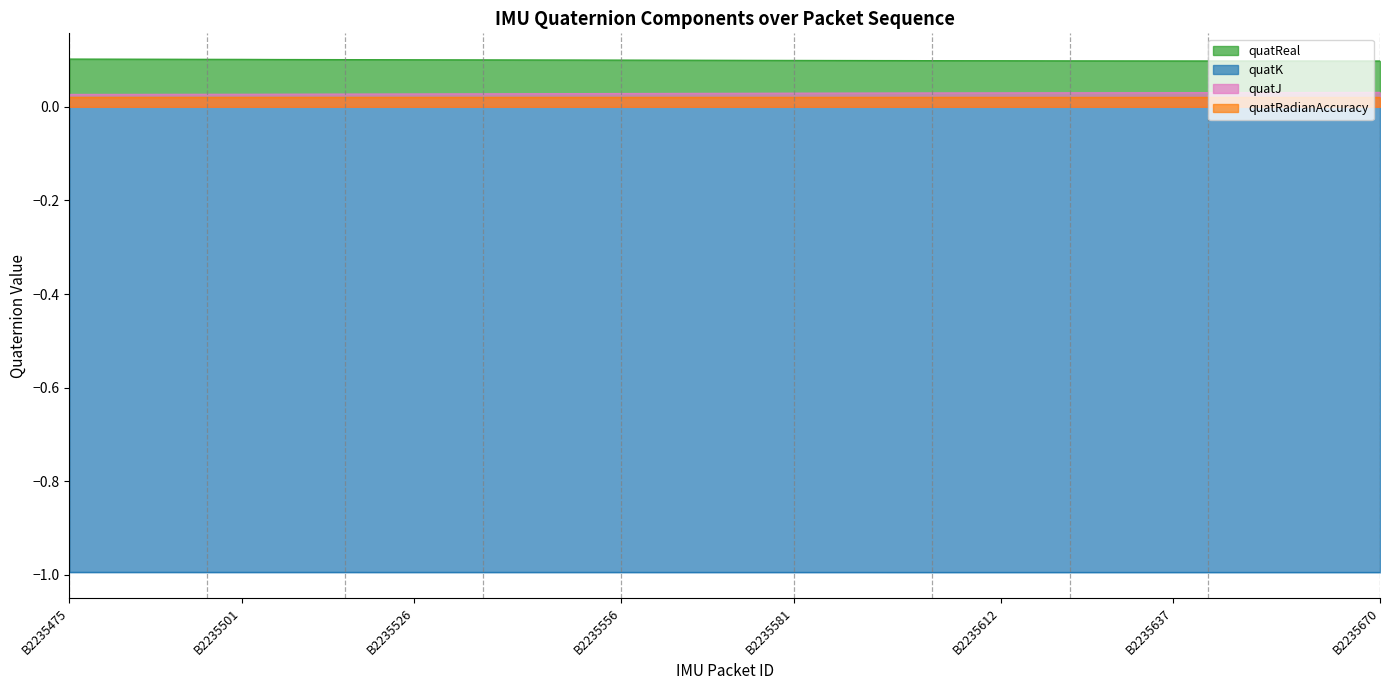

How many distinct data groups are displayed?

4